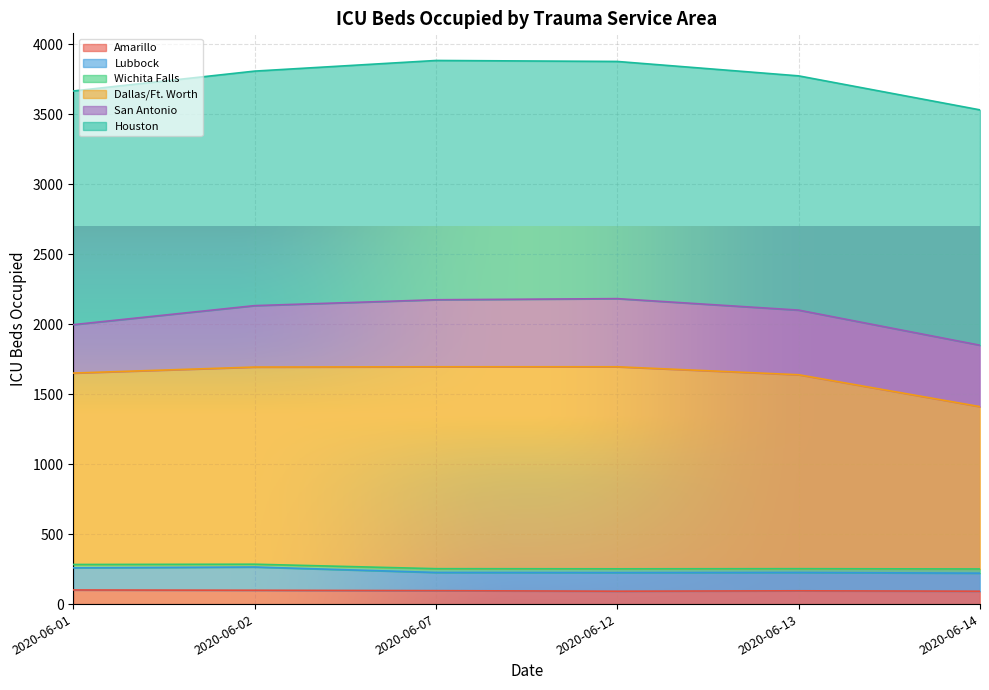

What is the lowest value of the Amarillo series?

92